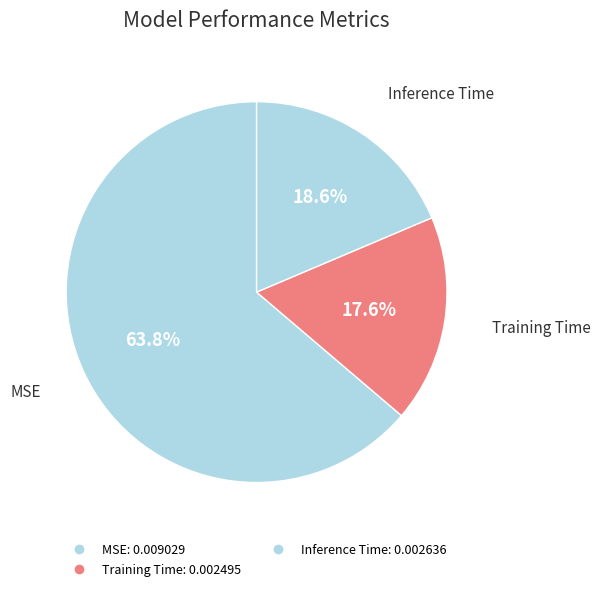

How many segments does this pie chart have?

3